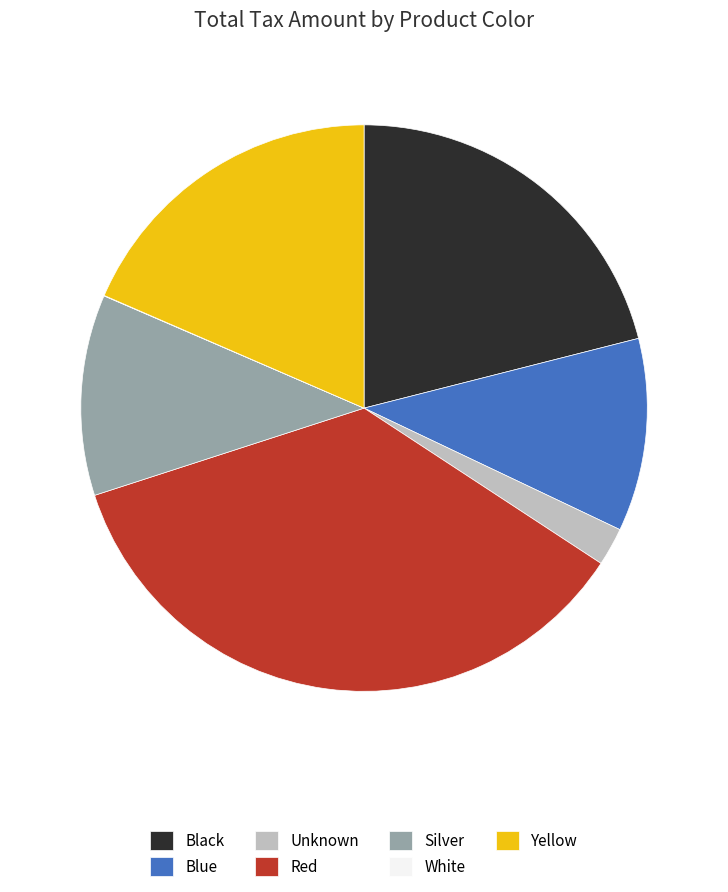

Is it true that Red is 36% of the pie?

True